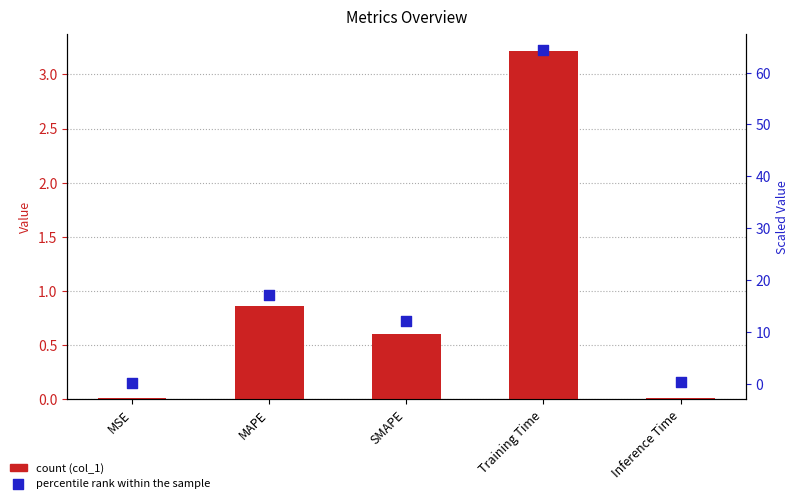

Which series has the largest total across all categories?

col_1 scaled